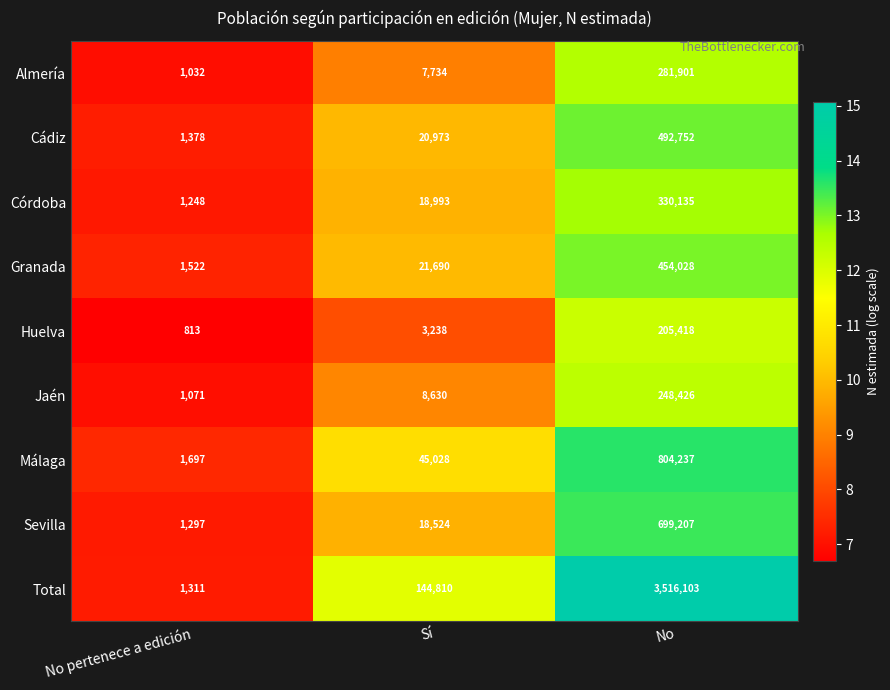

Is the value of Huelva at No greater than the value of Total at No pertenece a edición?

Yes